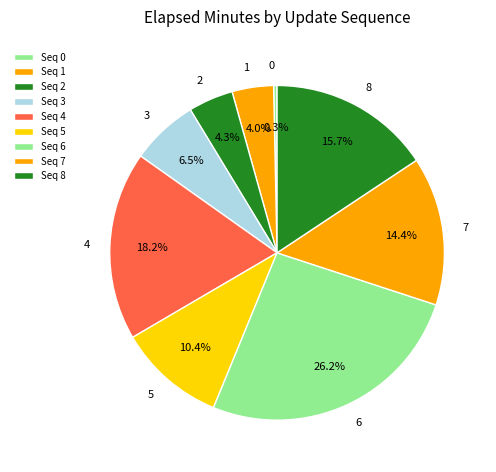

Which has a higher value, 5 or 4?

4